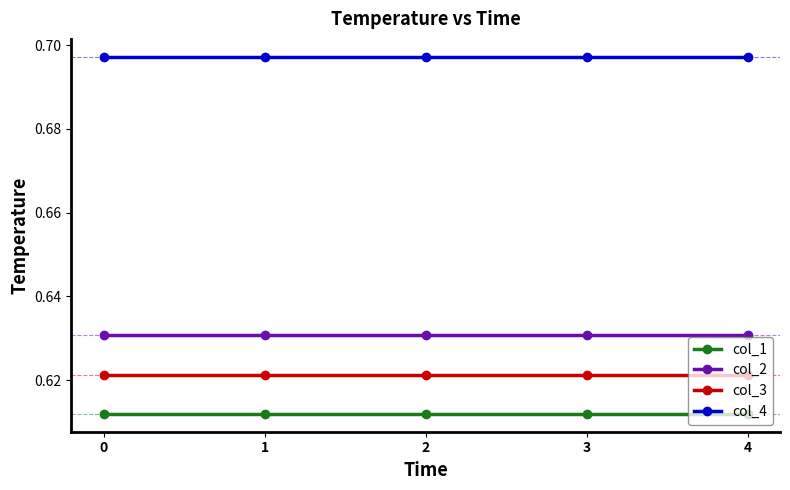

Is the value of col_2 at 4 greater than the value of col_4 at 4?

No